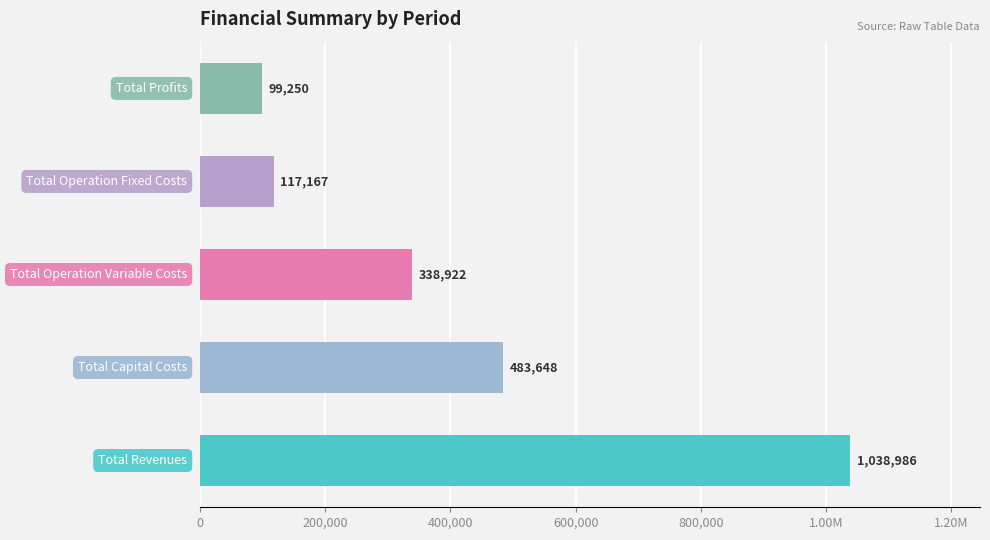

Rank the categories by Total Capital Costs value from highest to lowest.

Total Revenues, Total Capital Costs, Total Operation Variable Costs, Total Operation Fixed Costs, Total Profits, 5